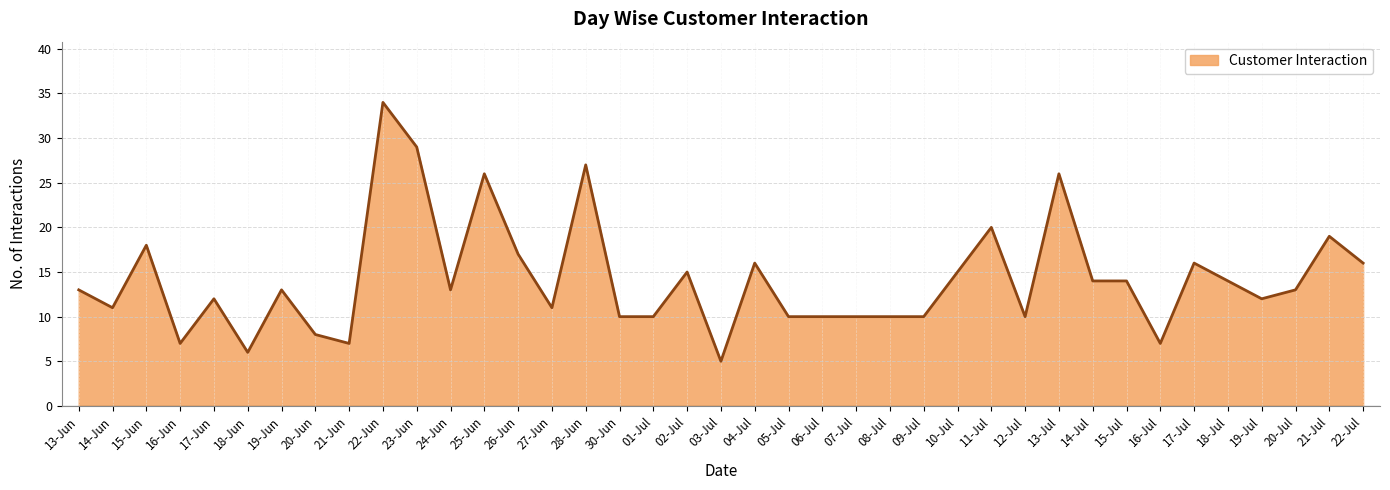

How many categories are shown in the chart?

39